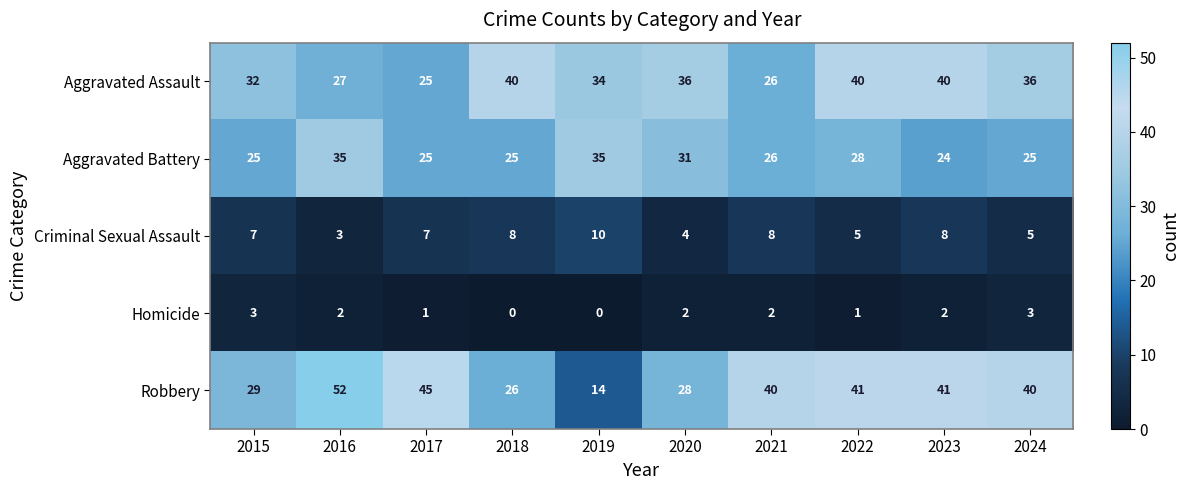

Rank the series at 2019 from lowest to highest value.

Homicide, Criminal Sexual Assault, Robbery, Aggravated Assault, Aggravated Battery